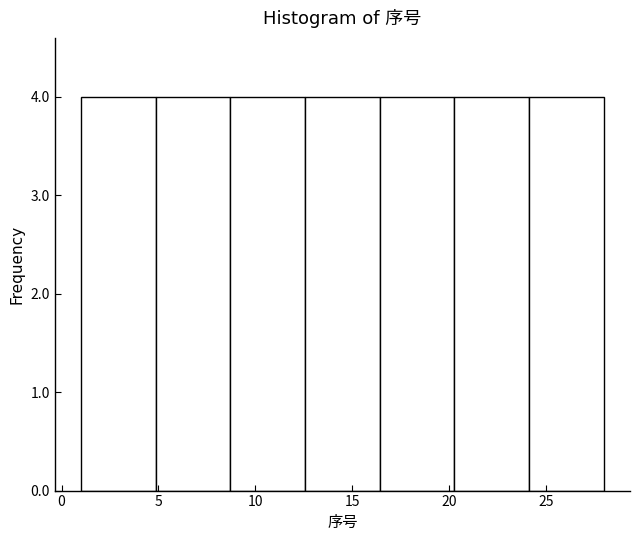

How tall is the bar that spans 5.0 to 8.5 on the x-axis? Neither the bar edges nor the heights are printed on the chart, so give them approximately, as read against the axes.

4